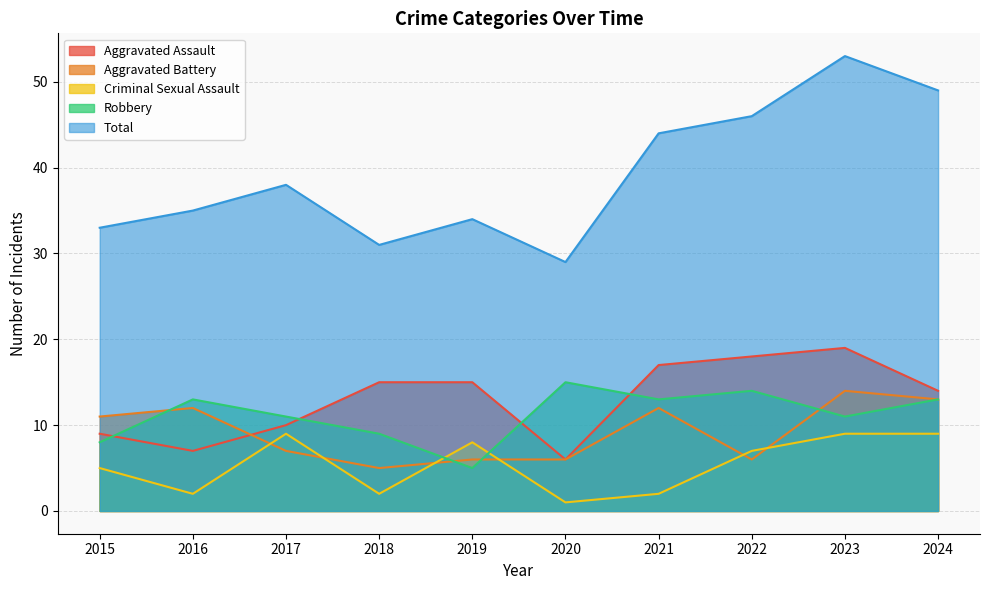

Between which two adjacent categories do Aggravated Battery and Aggravated Assault first intersect?

2016 and 2017